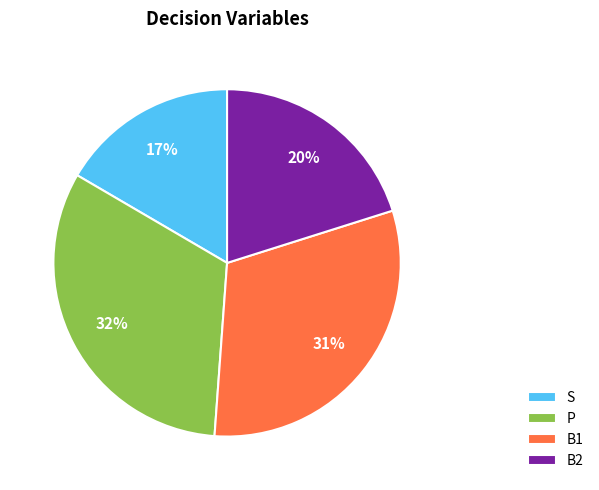

To the nearest percent, what is the average slice percentage?

25%